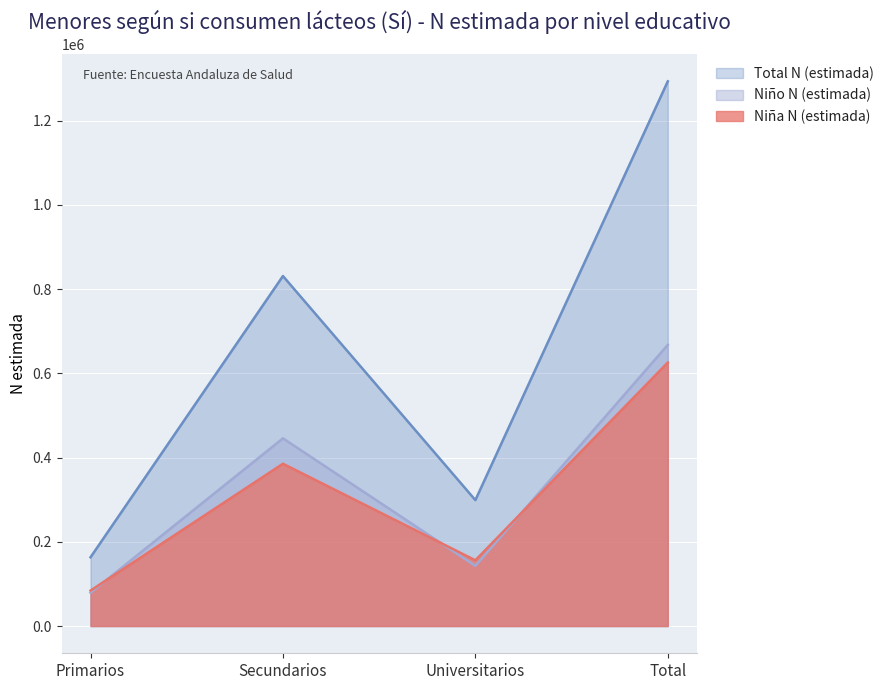

Reading left to right, what are all the values shown in this chart?

Niña N (estimada): 84213	385359	156140	625712
Niño N (estimada): 79055	445706	142877	667638
Total N (estimada): 163268	831064	299017	1293350